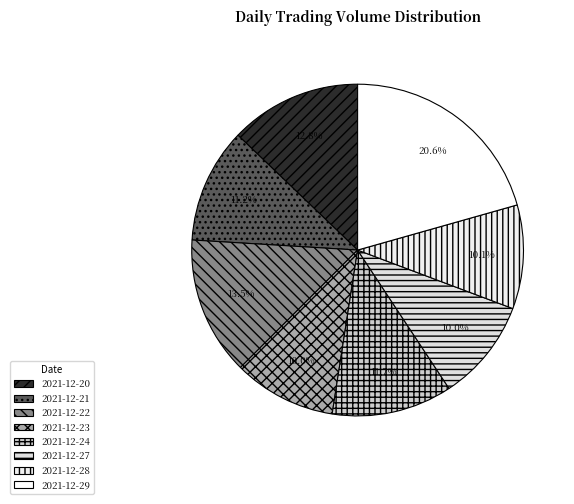

How many slices are in this pie chart?

8